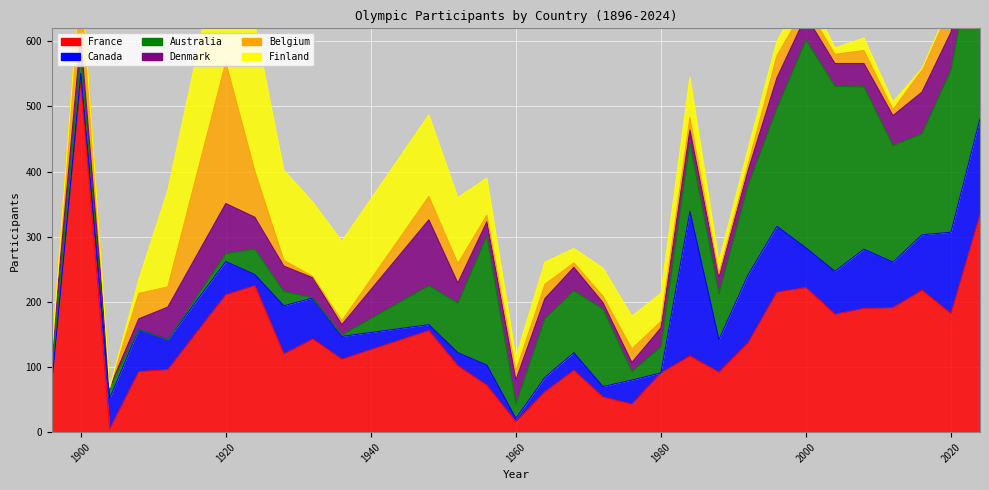

Is it true that Belgium equals 36 at 1964?

False